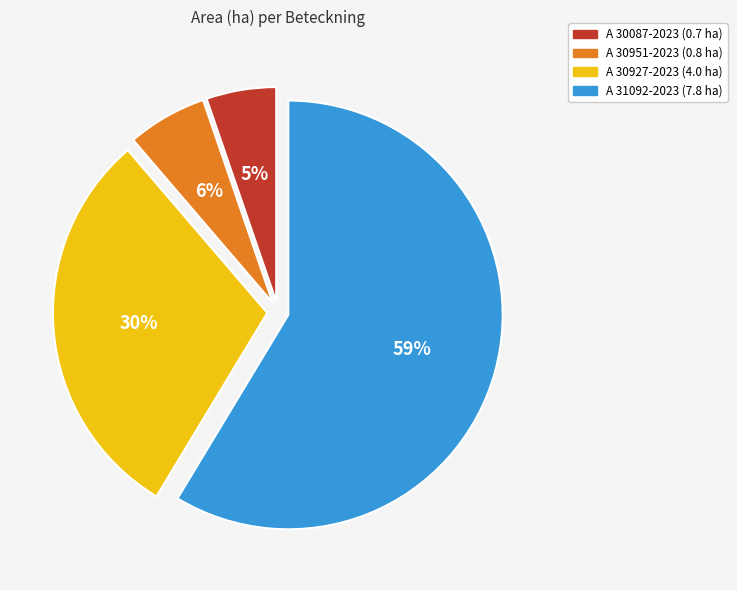

Do A 31092-2023 and A 30927-2023 together represent more than half of the pie?

Yes